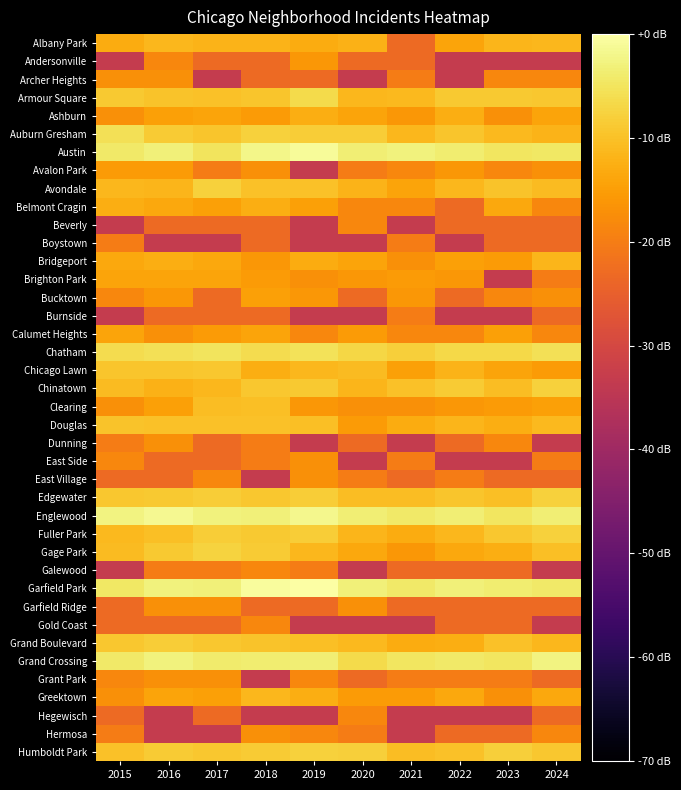

Which has a higher value, 2019 or 2021?

2019